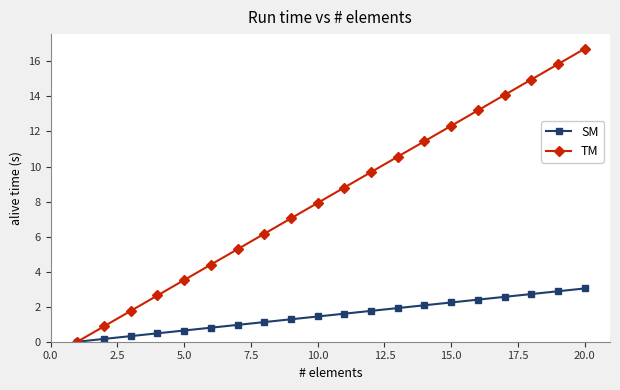

At how many categories does at least one series exceed 5?

14